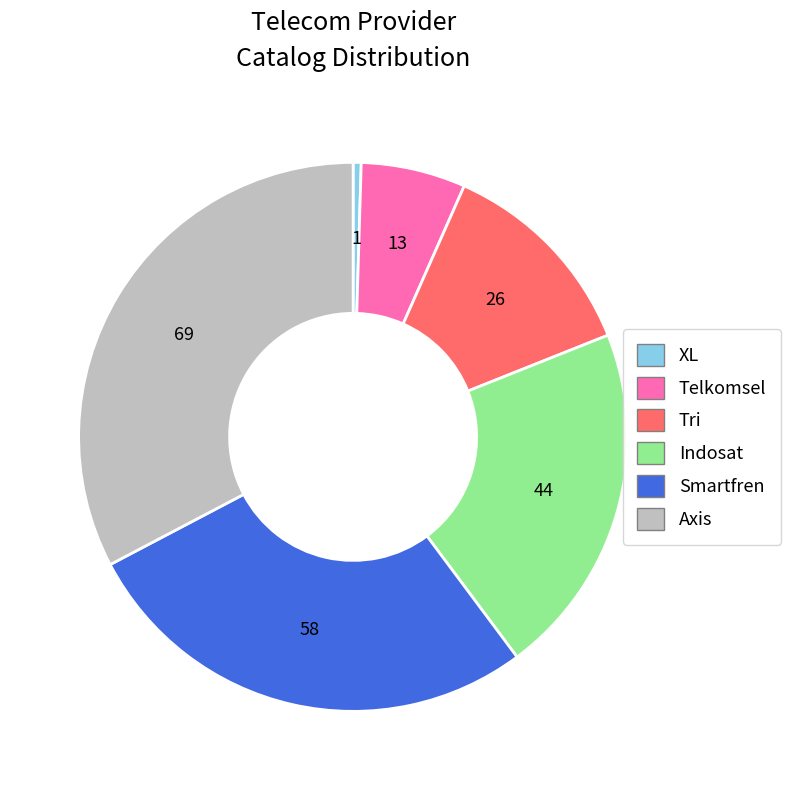

How many segments does this pie chart have?

6